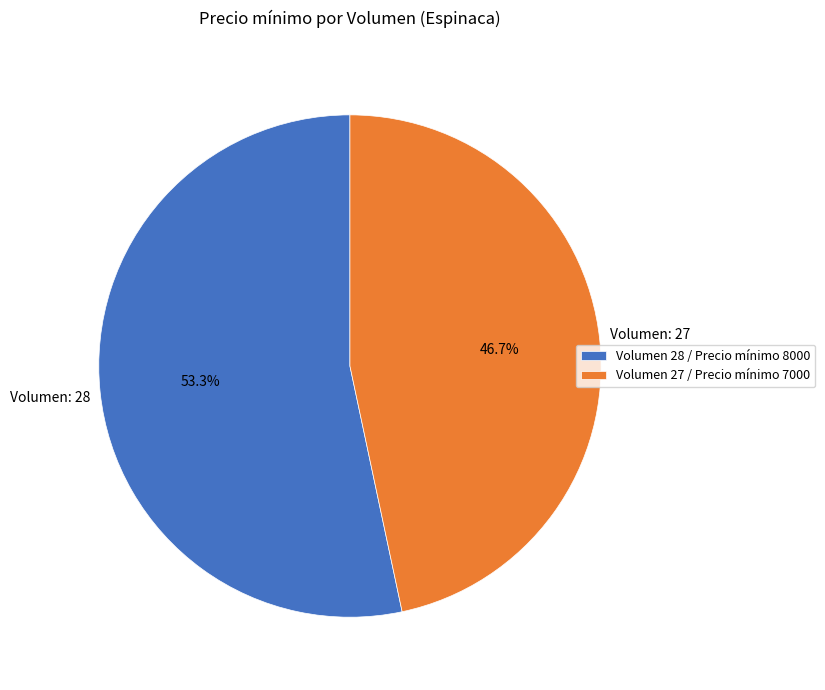

Is there a majority slice in this chart?

Yes